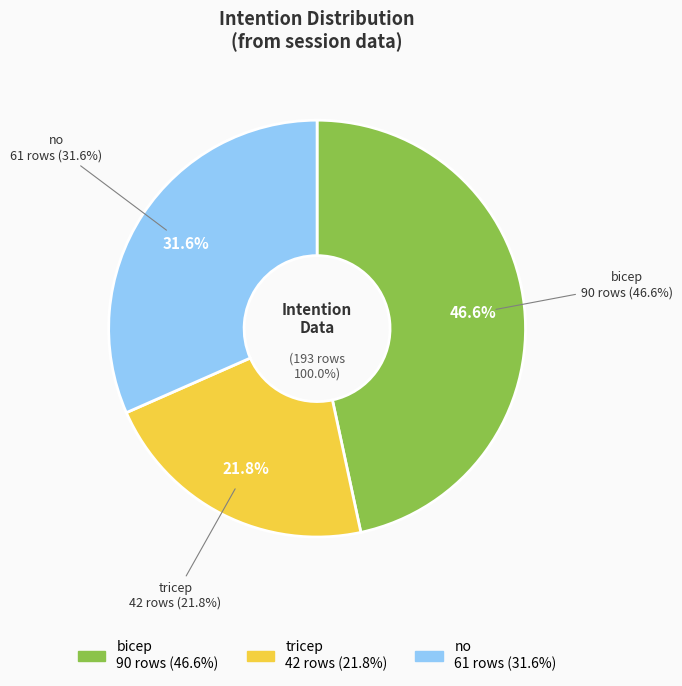

Is it true that tricep is 16% of the pie?

False